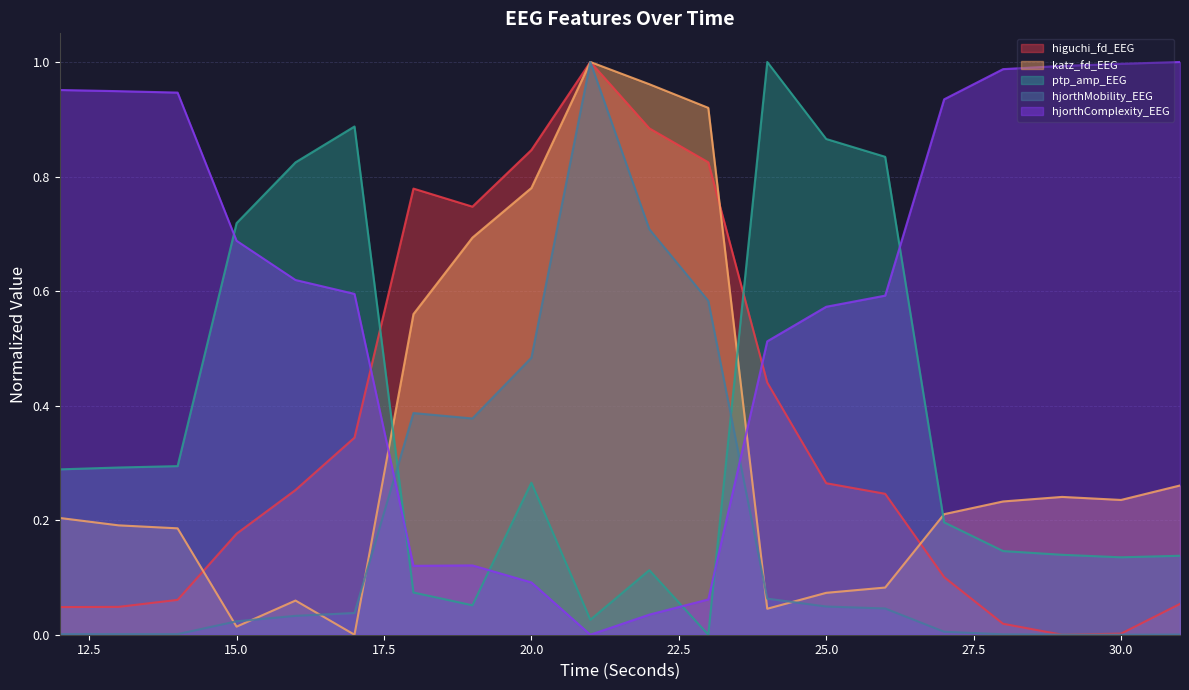

Which series ends up on top after the final intersection of higuchi_fd_EEG and hjorthMobility_EEG?

higuchi_fd_EEG